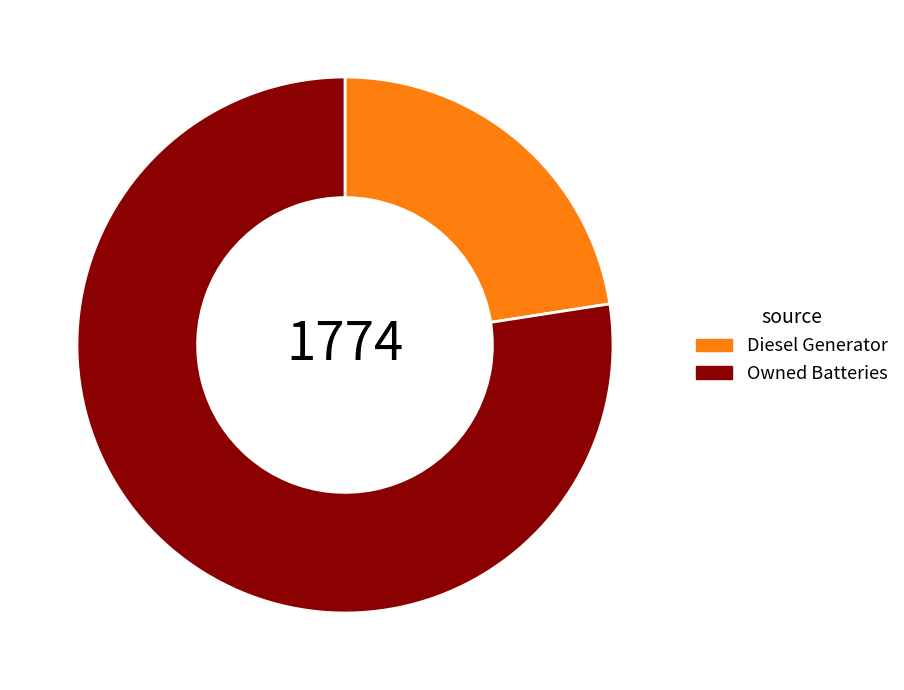

Count the number of slices in the pie.

2